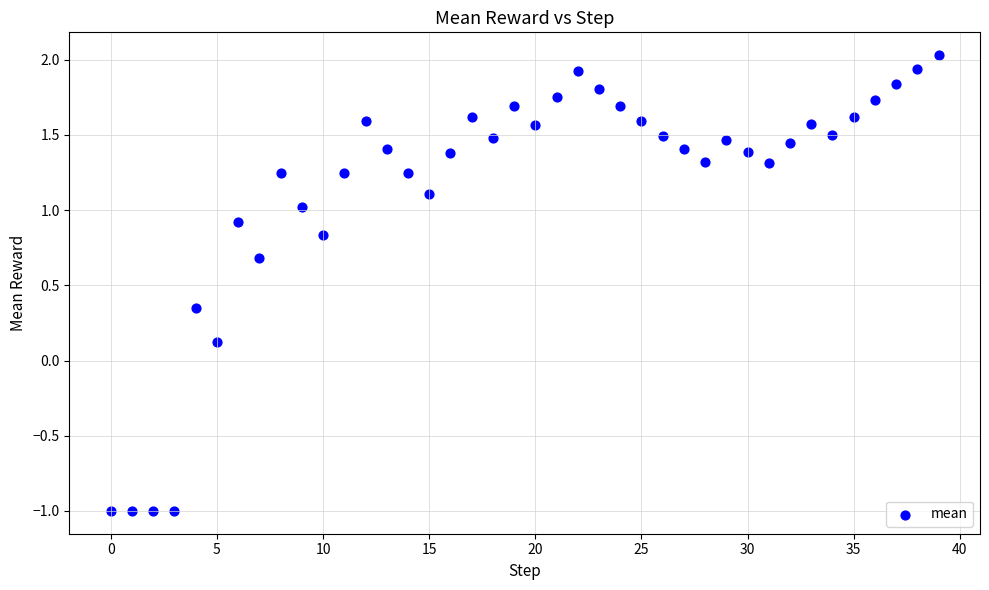

What is the range of Y values (max minus min)?

3.0